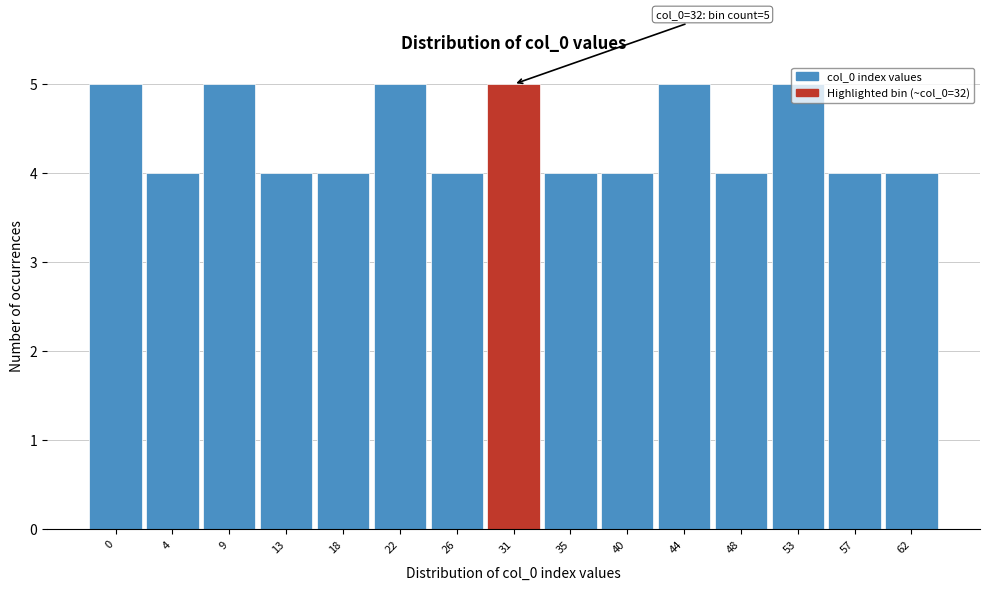

What is the sum of all values?

66